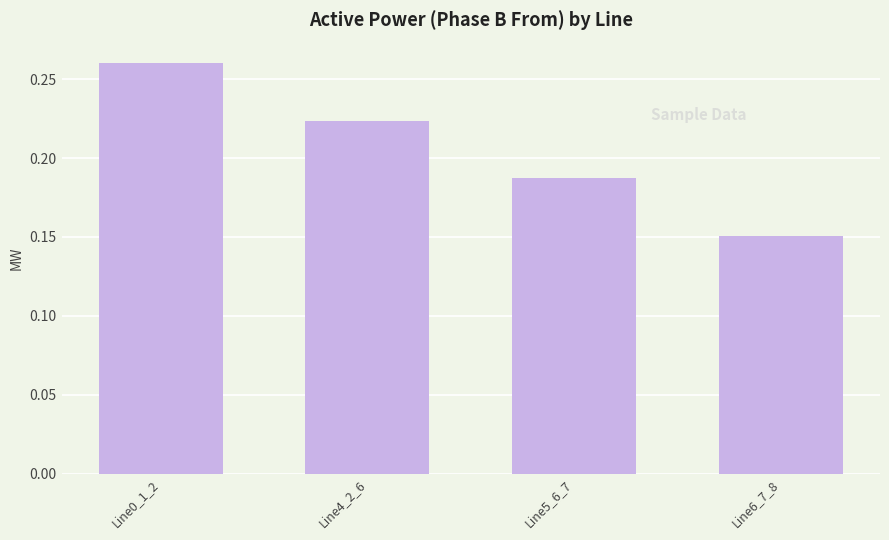

List the labels in order of value, smallest first.

Line6_7_8, Line5_6_7, Line4_2_6, Line0_1_2